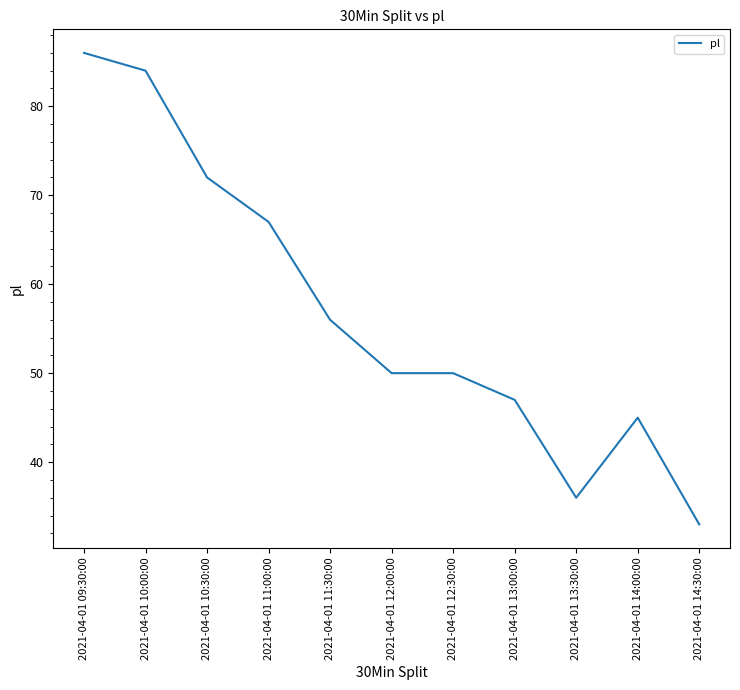

What is the difference between the second highest and second lowest values?

48